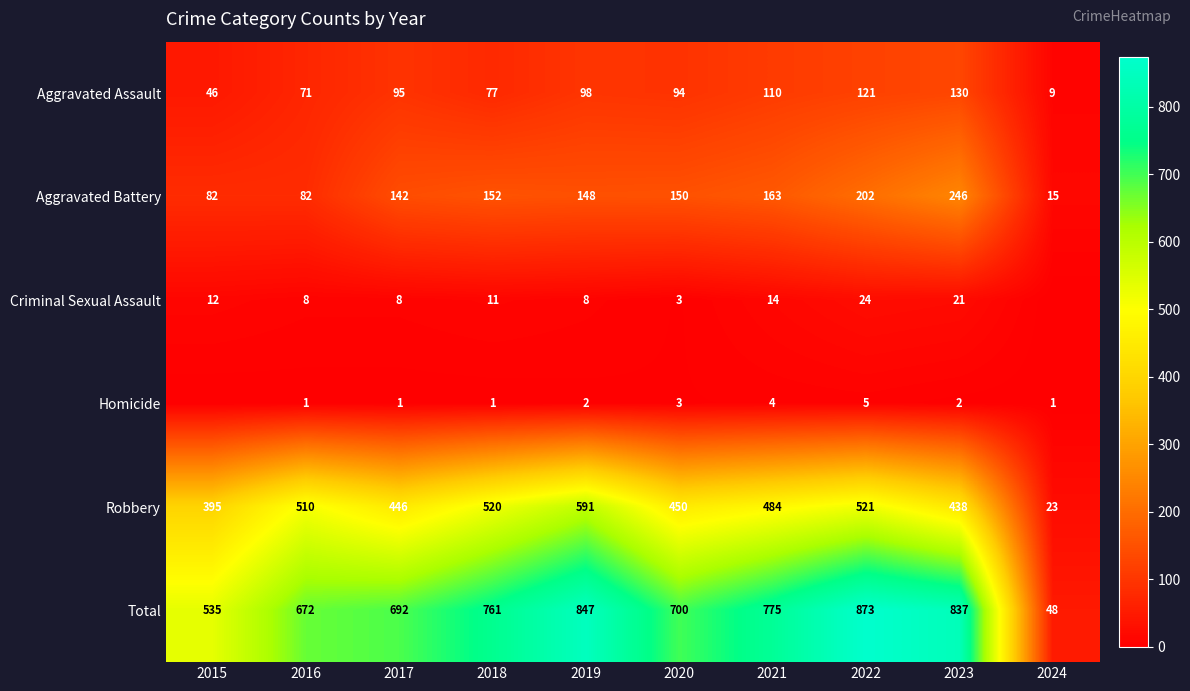

What is the difference between the maximum and minimum values in the Total series?

825